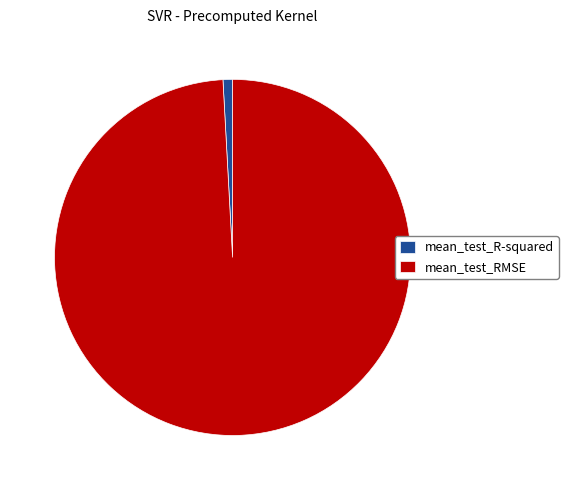

The mean_test_RMSE slice represents 85% of the pie. True or false?

False